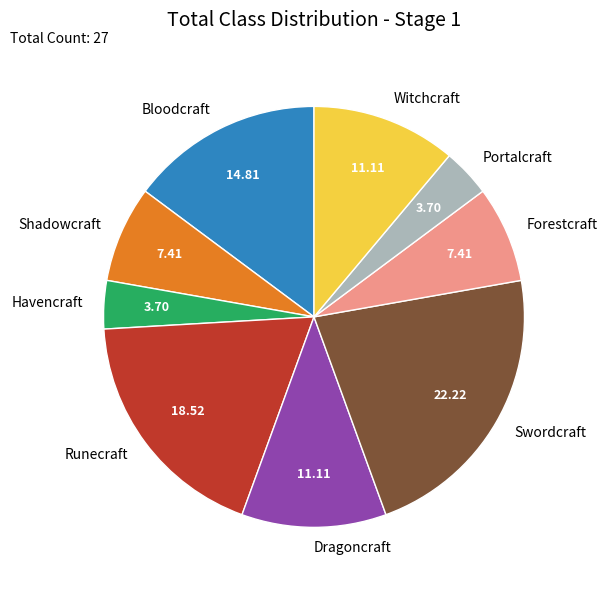

Which slice is the largest?

Swordcraft